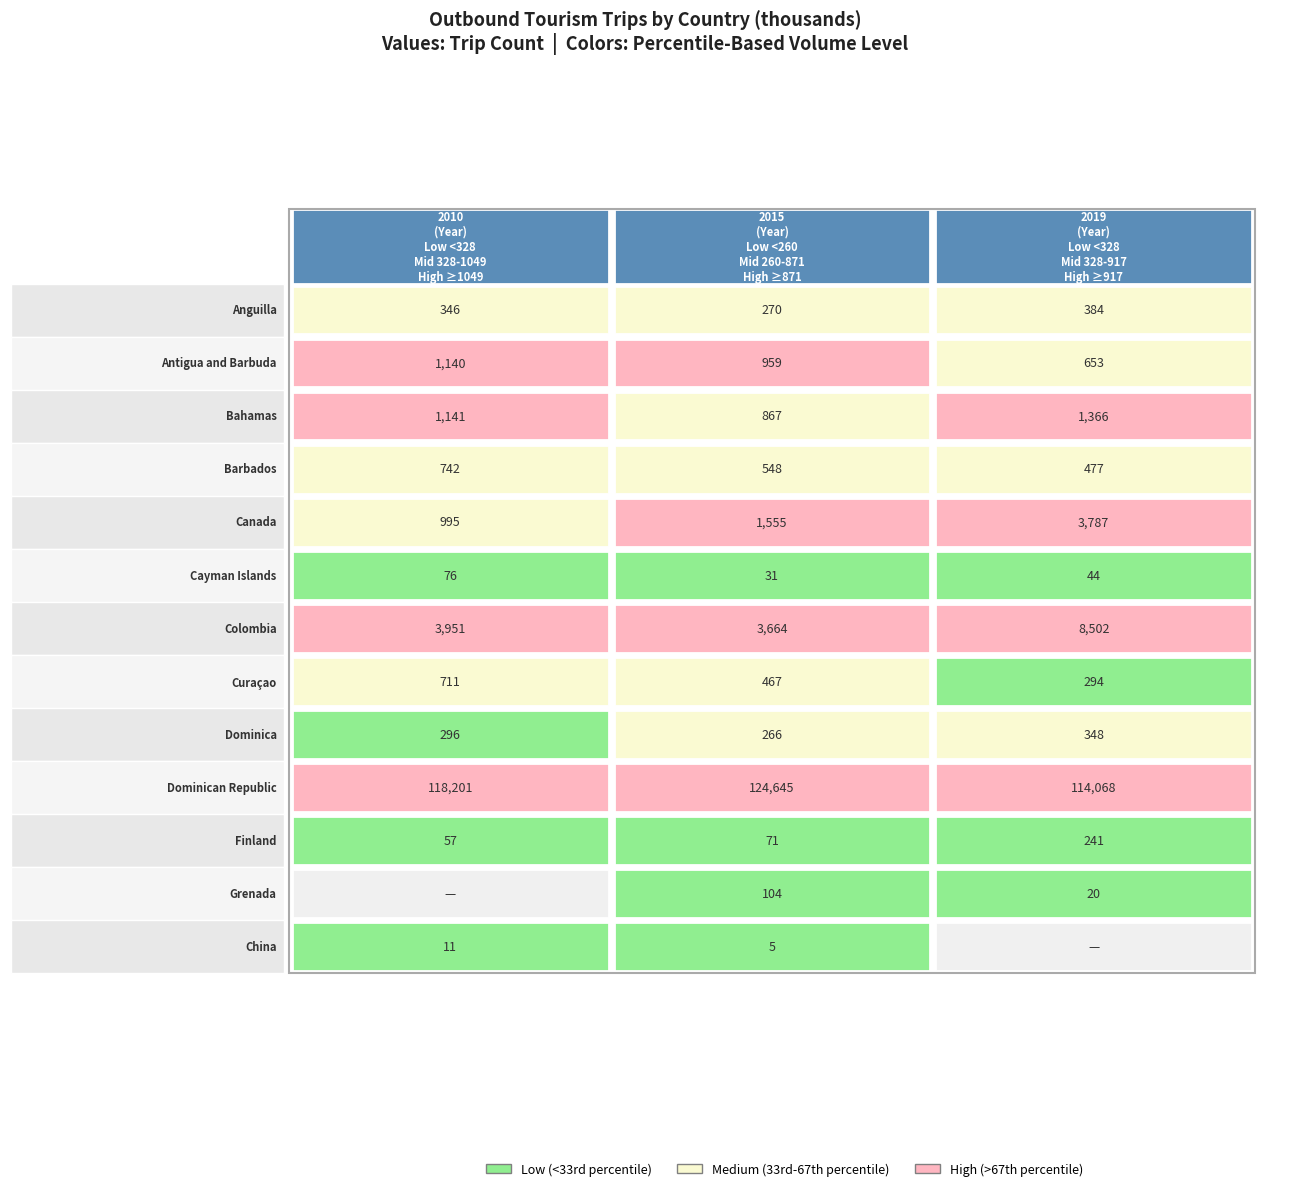

Count the Antigua and Barbuda values in the range 653 to 1140.

3